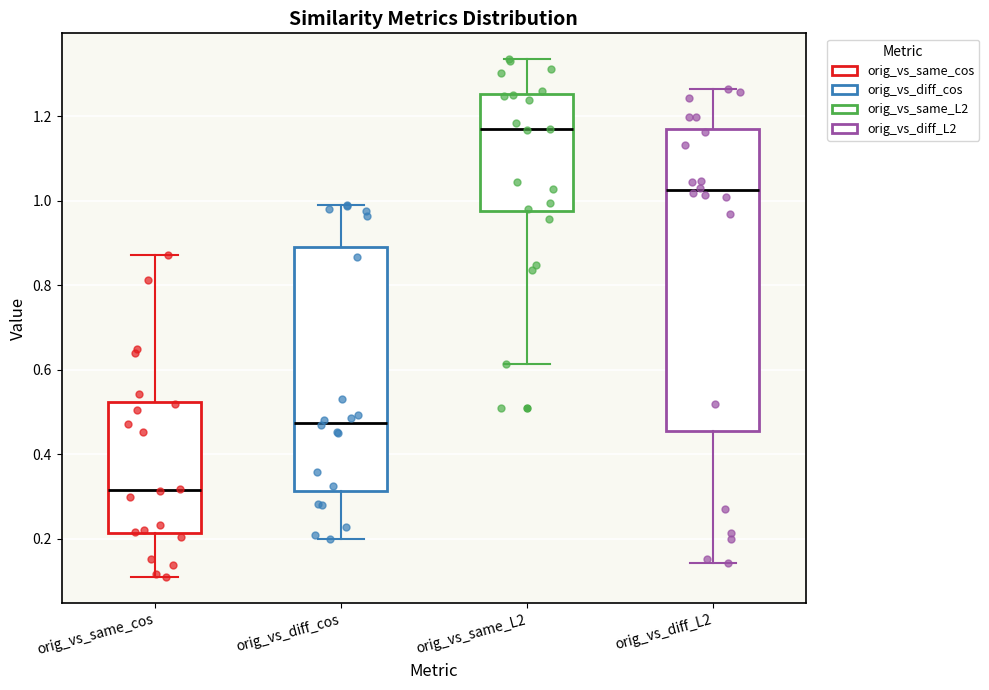

Where does the upper whisker of the box for orig_vs_same_L2 end on the y-axis? The values are not printed on the chart, so give them approximately, as read against the axis.

1.34